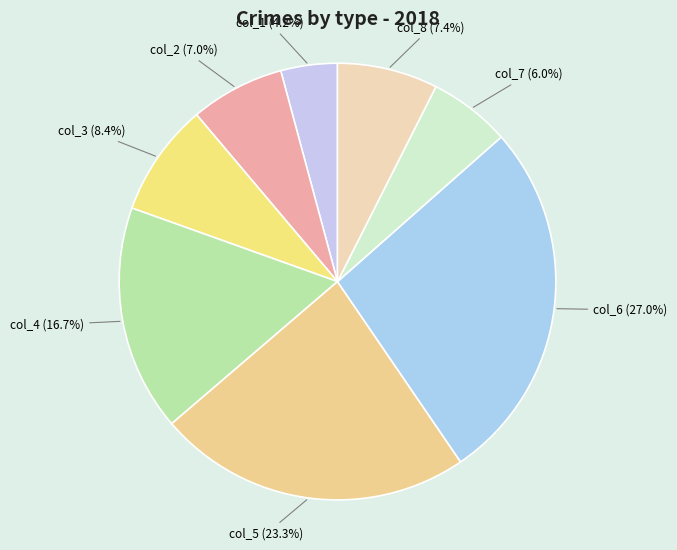

True or false: col_7 accounts for 1% of the total.

False